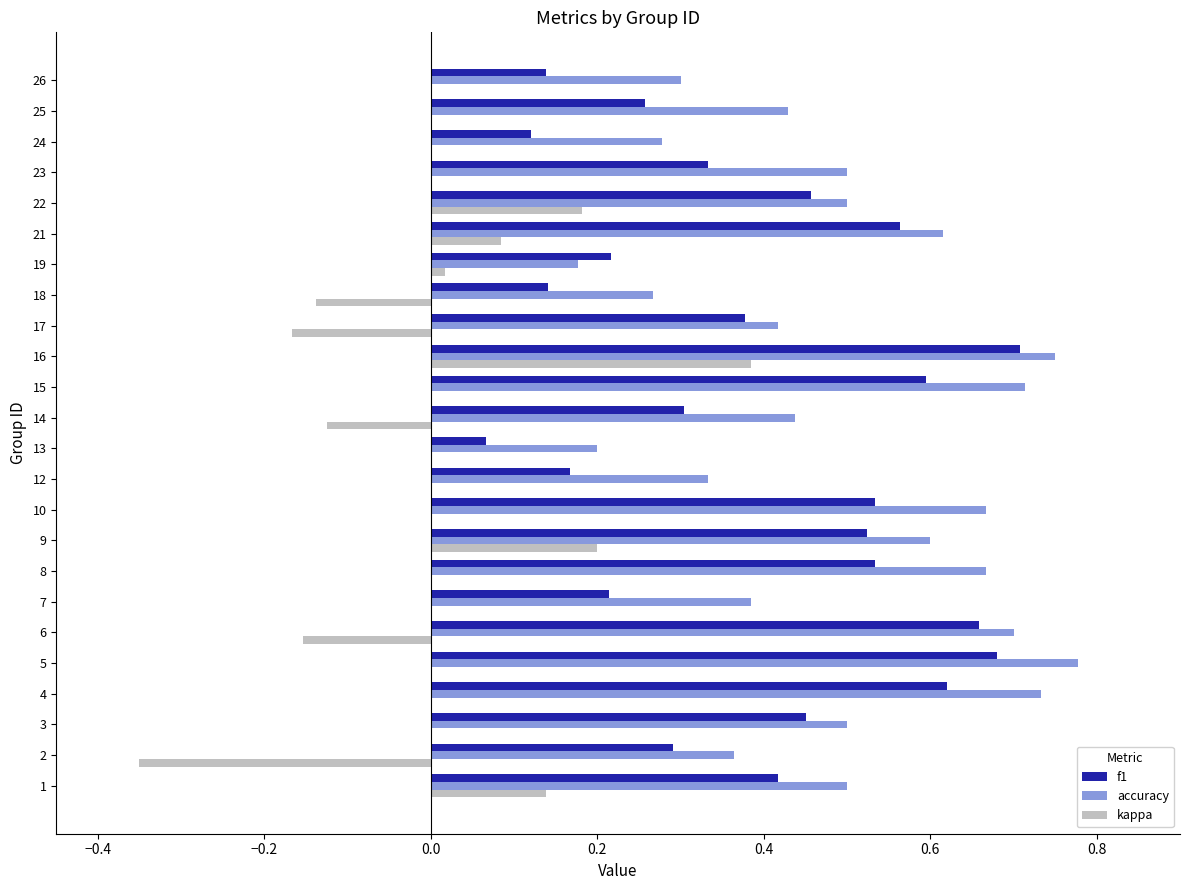

Which category has the highest value across all series?

5